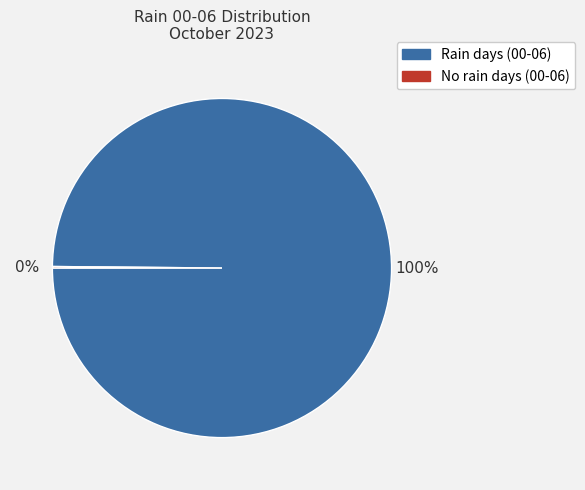

To the nearest percent, what is the difference between the largest and smallest slice percentages?

100%